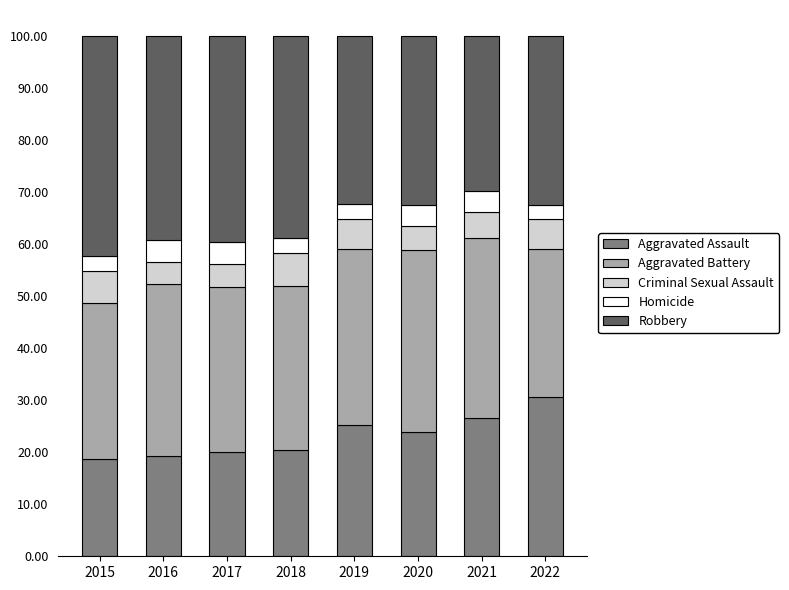

Count the number of data series in this chart.

5